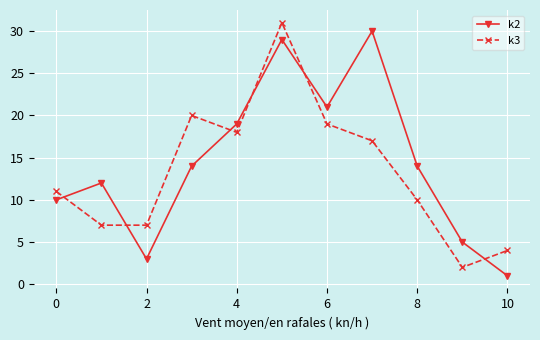

What is the difference between the maximum and minimum values in the k3 series?

29